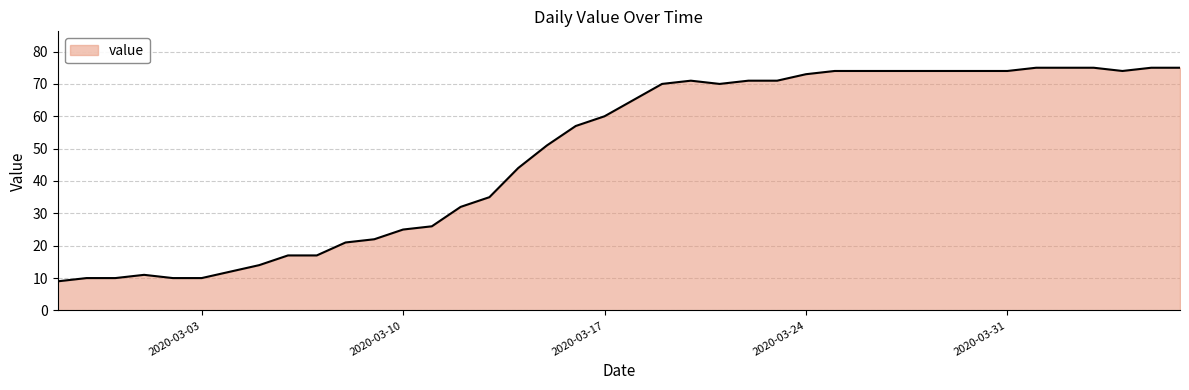

What is the maximum value shown in the chart?

75